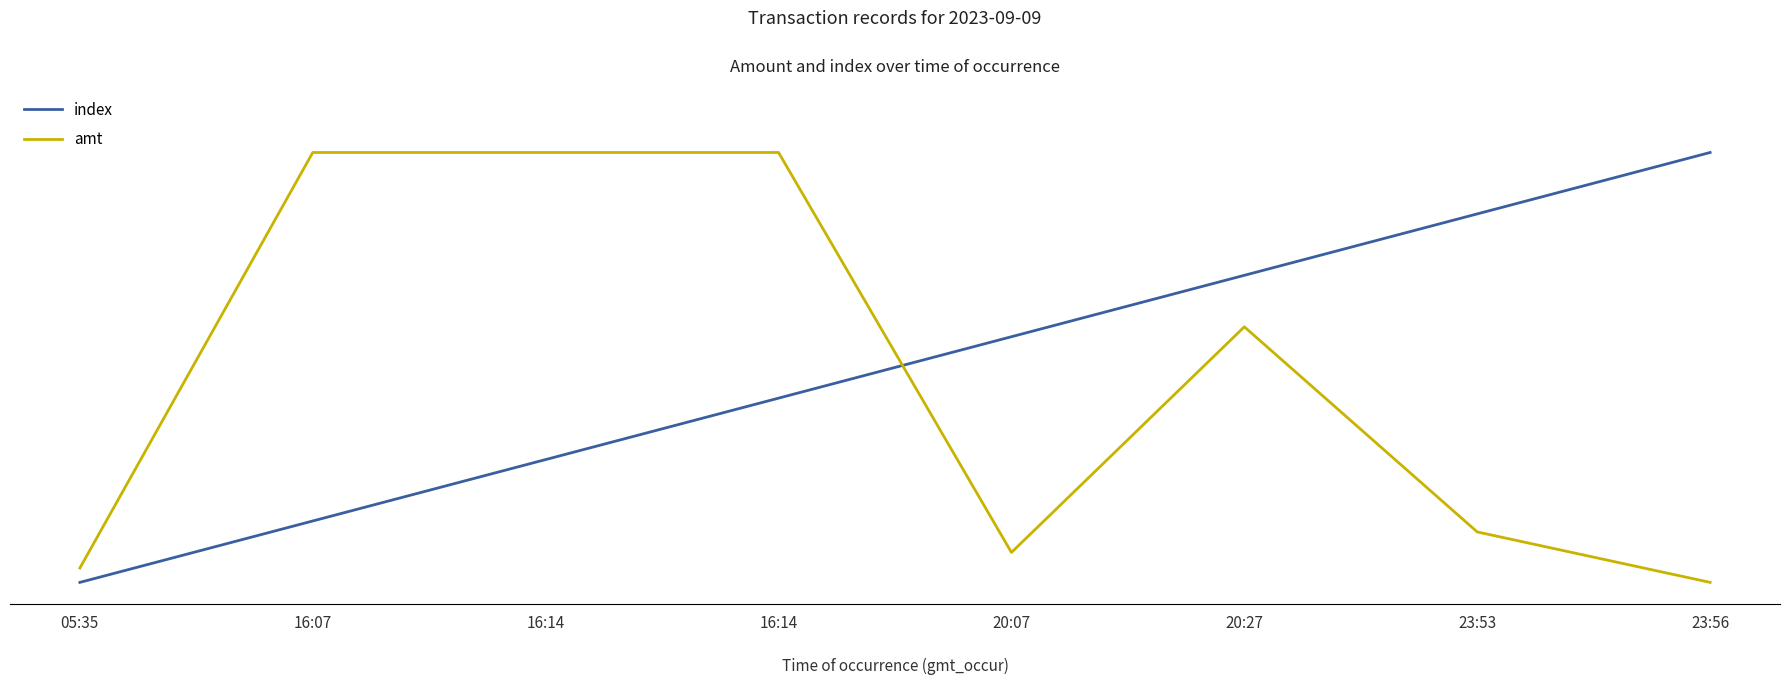

Does the chart display data point markers on the line(s)?

No